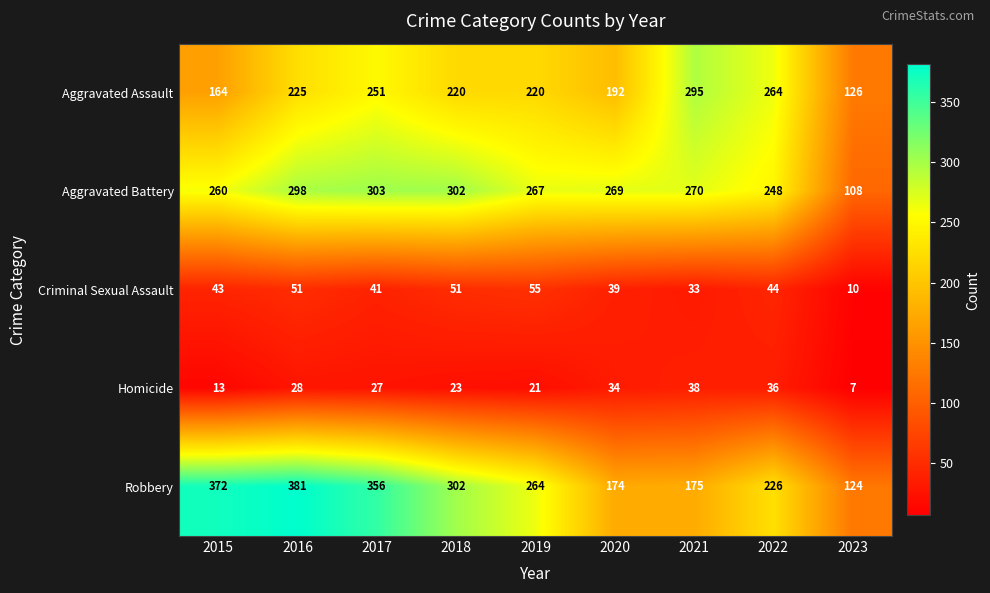

What is the average value of the Aggravated Assault series?

217